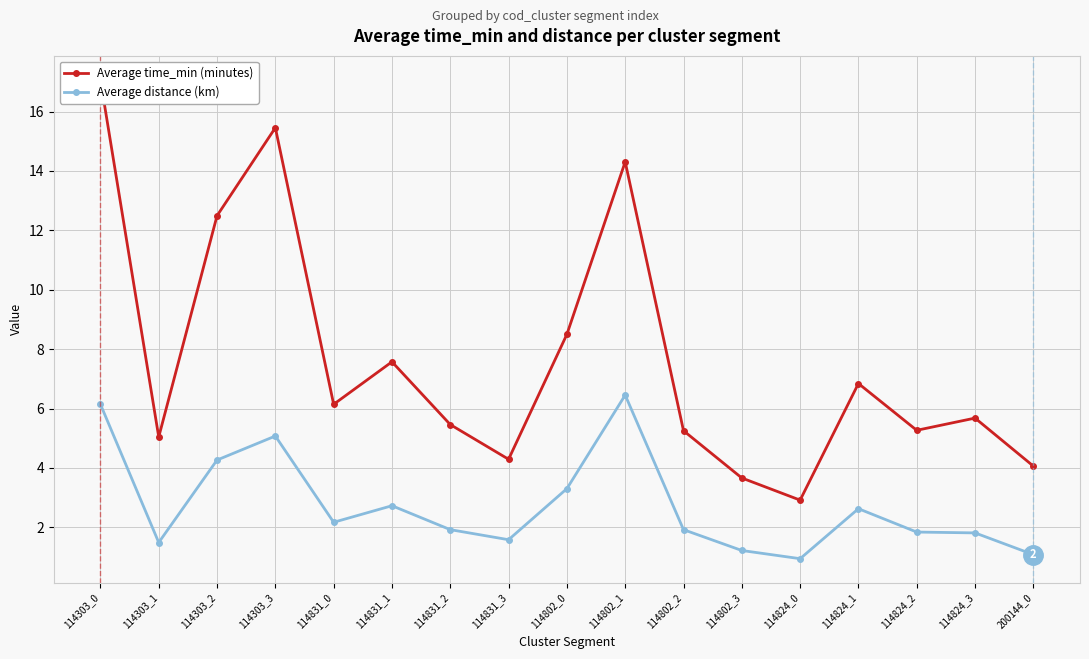

In Average time_min (minutes), how many points are lower than both neighbors (excluding endpoints)?

5